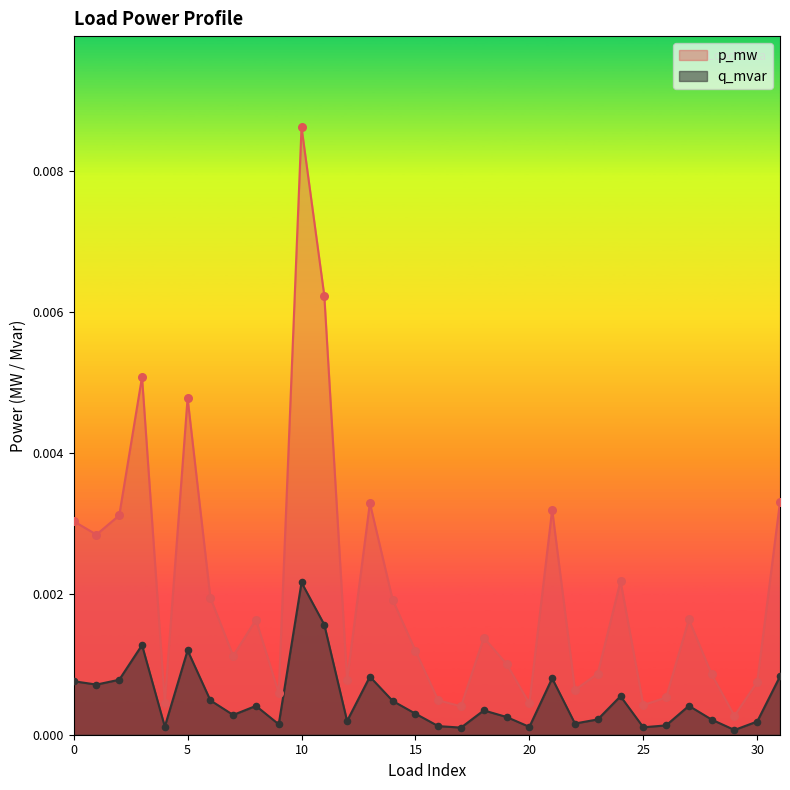

At which category is the sum across all series the highest?

10